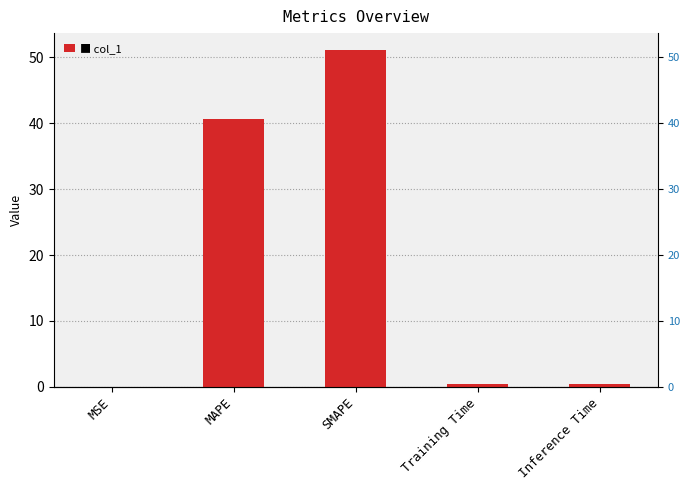

What is the change in value from SMAPE to Inference Time?

-50.7